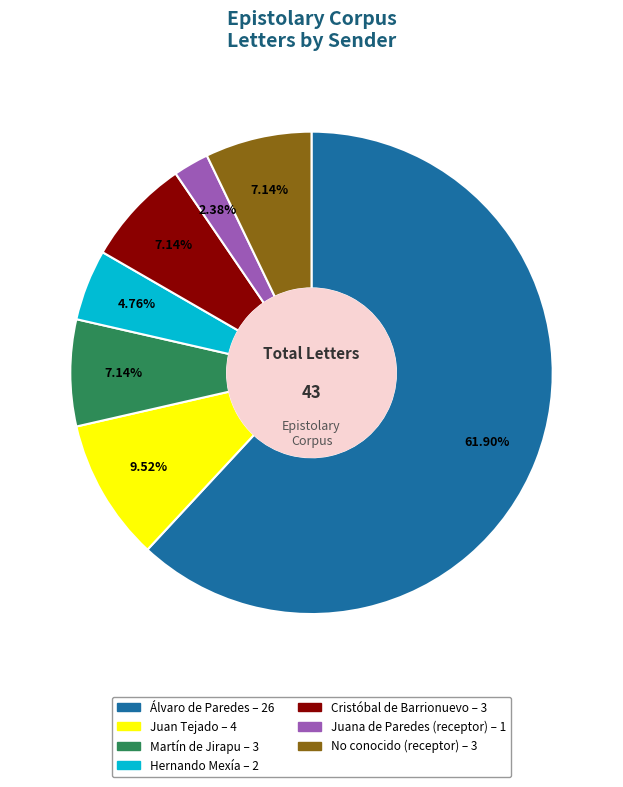

To the nearest percent, what percentage of the pie is Juan Tejado?

10%